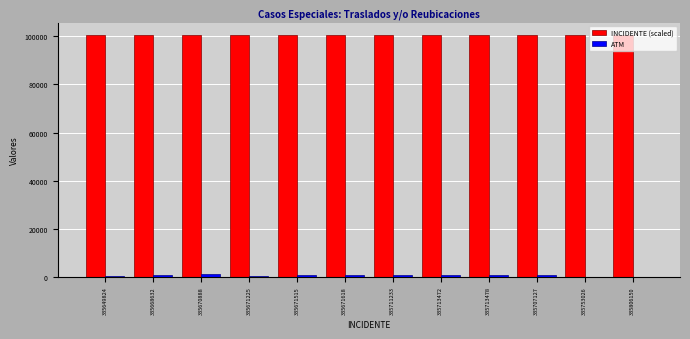

The INCIDENTE (scaled) series shows 100713.4 at 335711233. True or false?

True